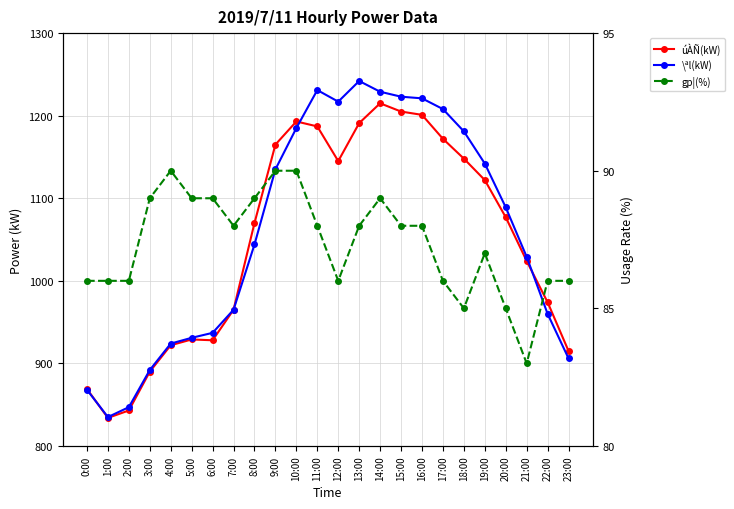

Is the value of \ªl(kW) at 5:00 greater than the value of gp¦(%) at 8:00?

Yes